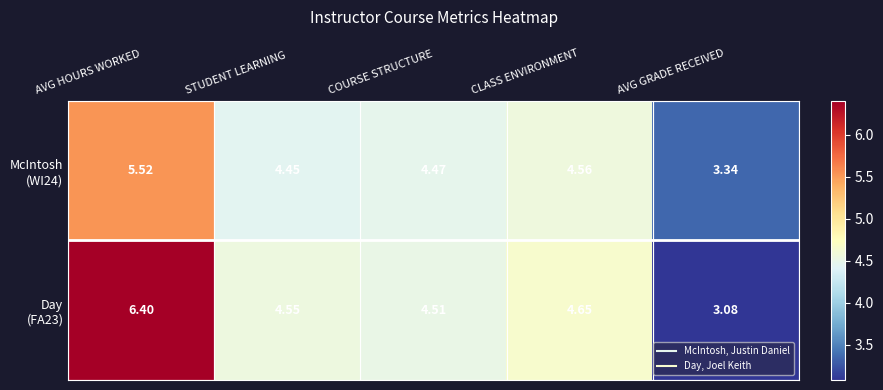

What is the total value across all series at AVG GRADE RECEIVED?

6.4